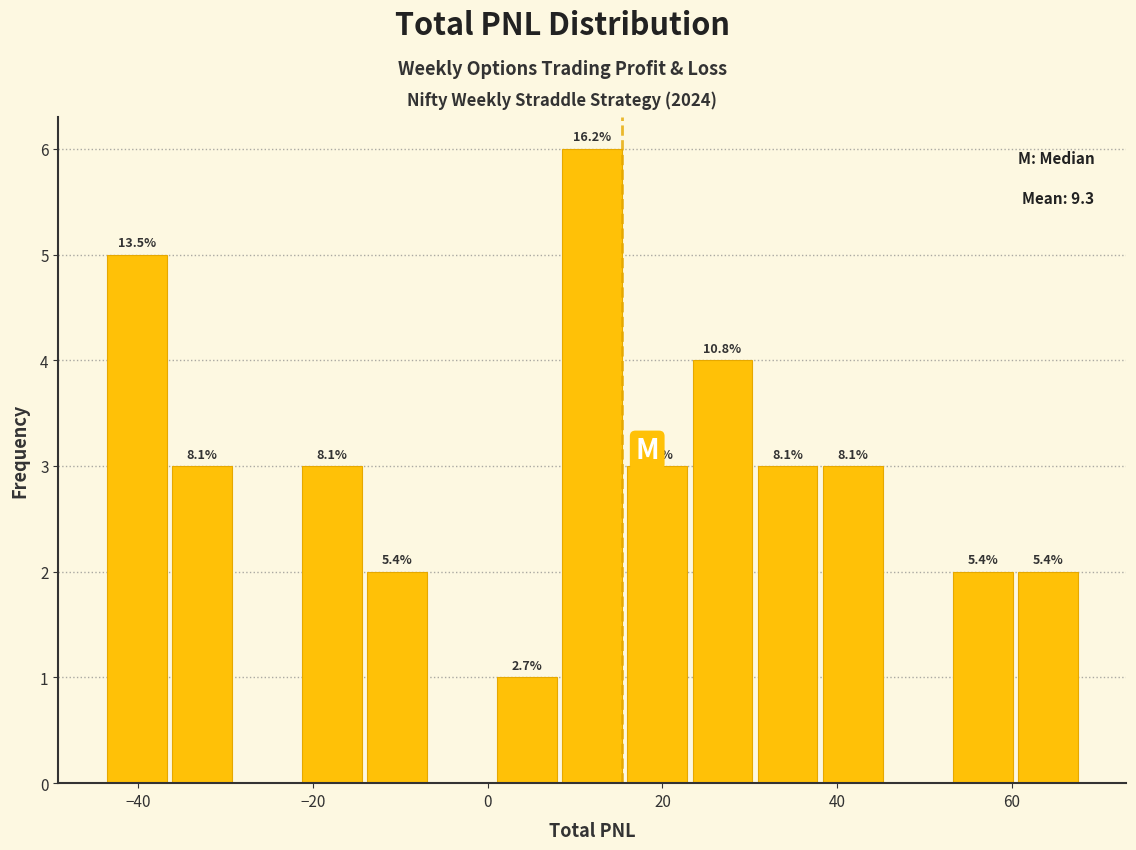

Around what value on the x-axis is the tallest bar? Give the approximate position of its centre, as read against the axis.

12